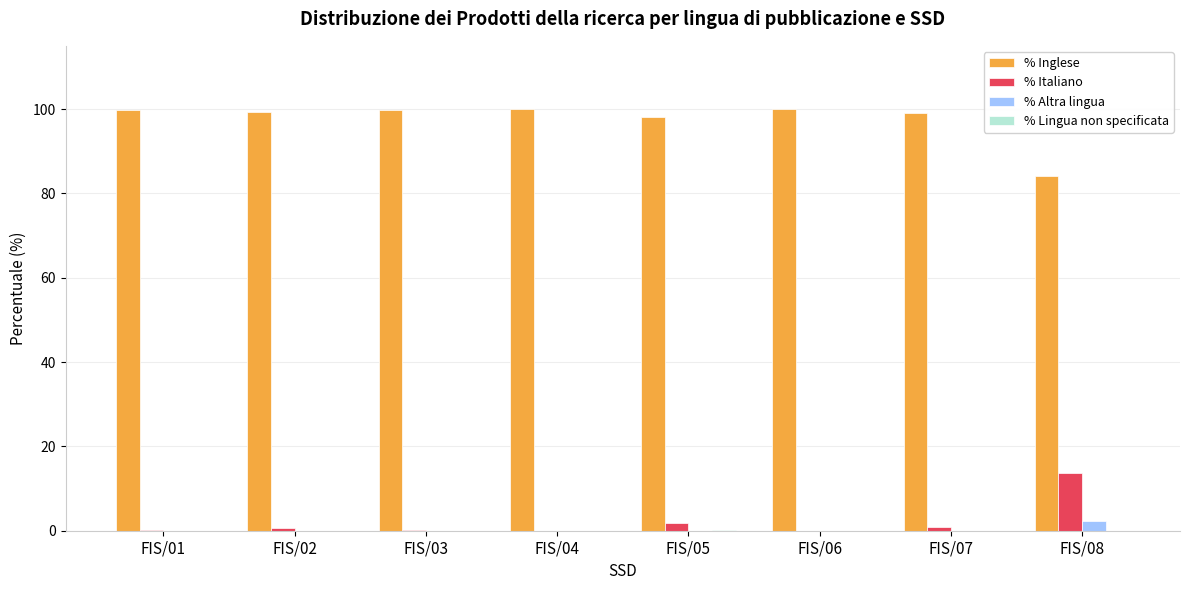

How many groups of bars are there?

8